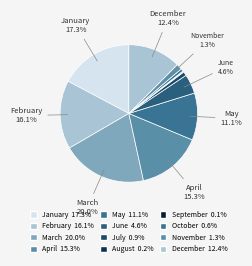

How many slices are in this pie chart?

12